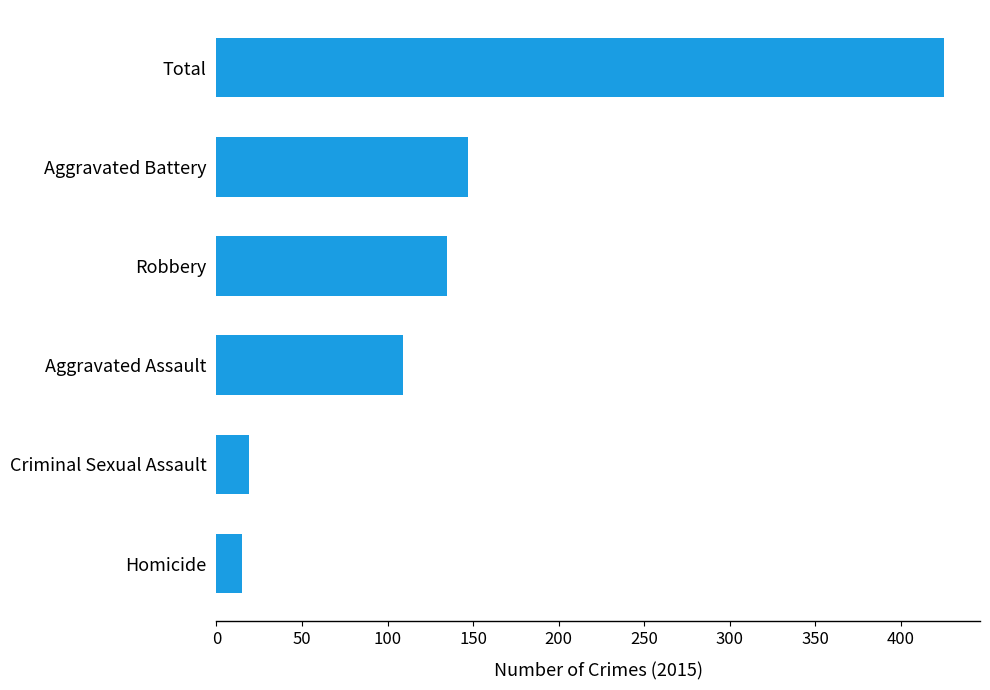

The chart shows a value of 195 at Aggravated Assault. True or false?

False